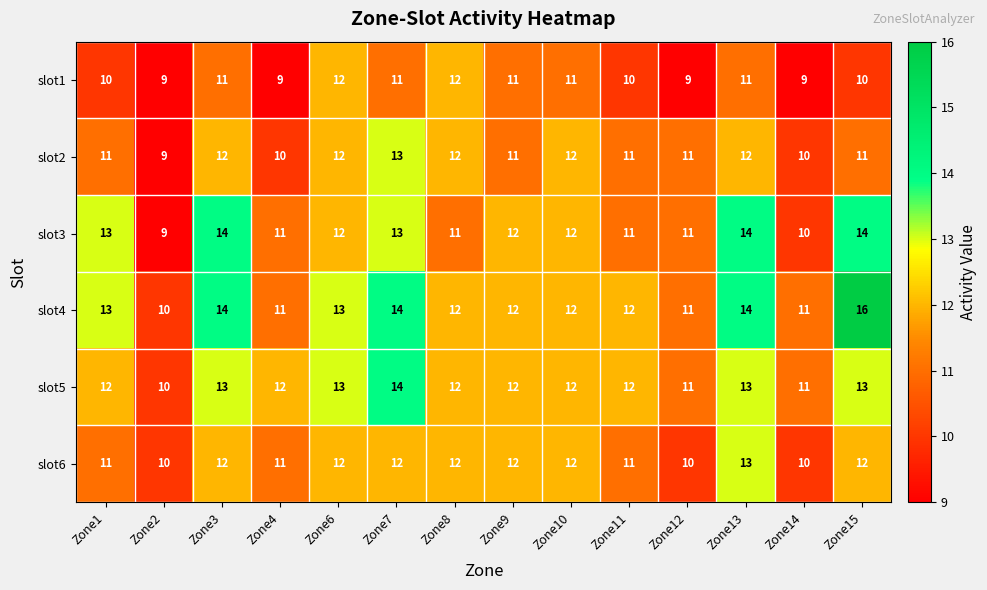

How many slot3 values are between 11 and 13?

9